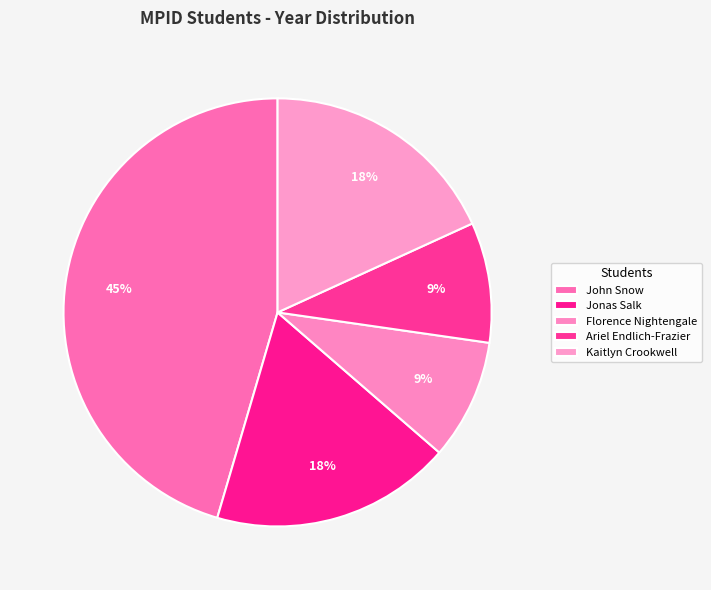

Does Jonas Salk represent more than half of the total?

No